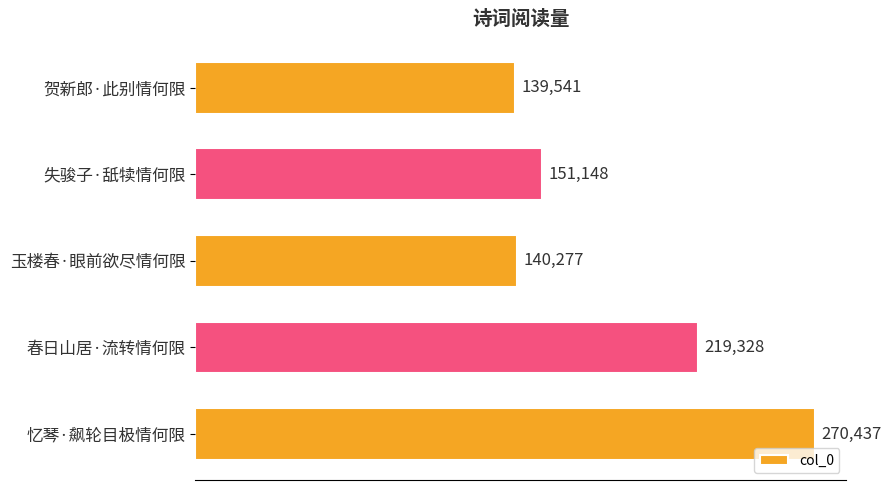

Between 忆琴·飙轮目极情何限 and 失骏子·舐犊情何限, which is larger?

忆琴·飙轮目极情何限